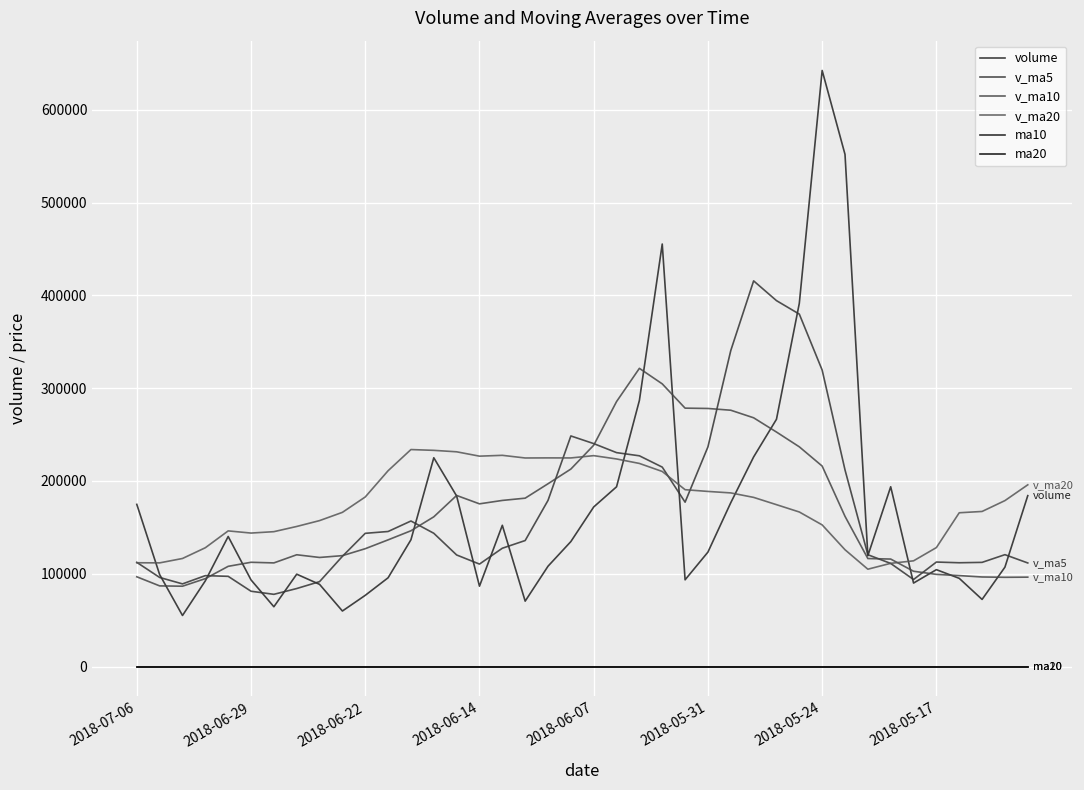

How many lines are shown in the chart?

6